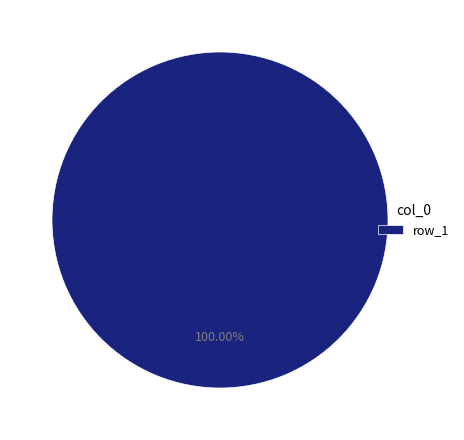

Rank the categories by value from lowest to highest.

row_1